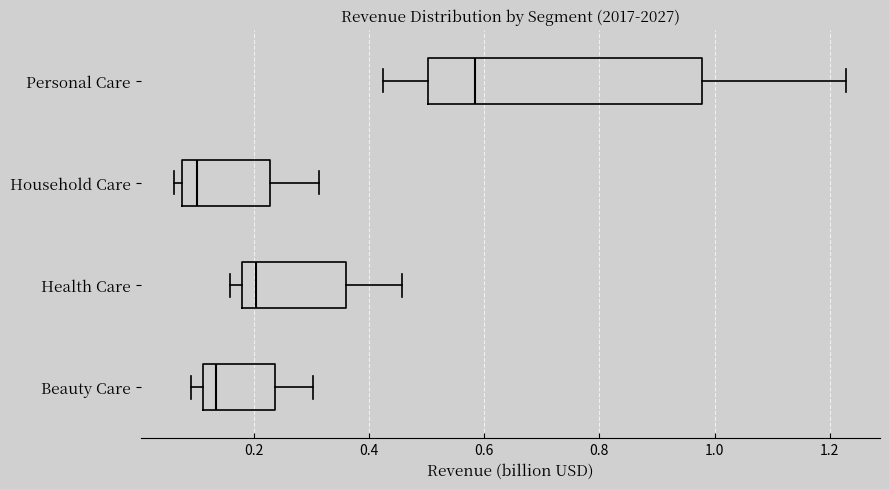

Which box is the widest, from its left edge to its right edge?

Personal Care